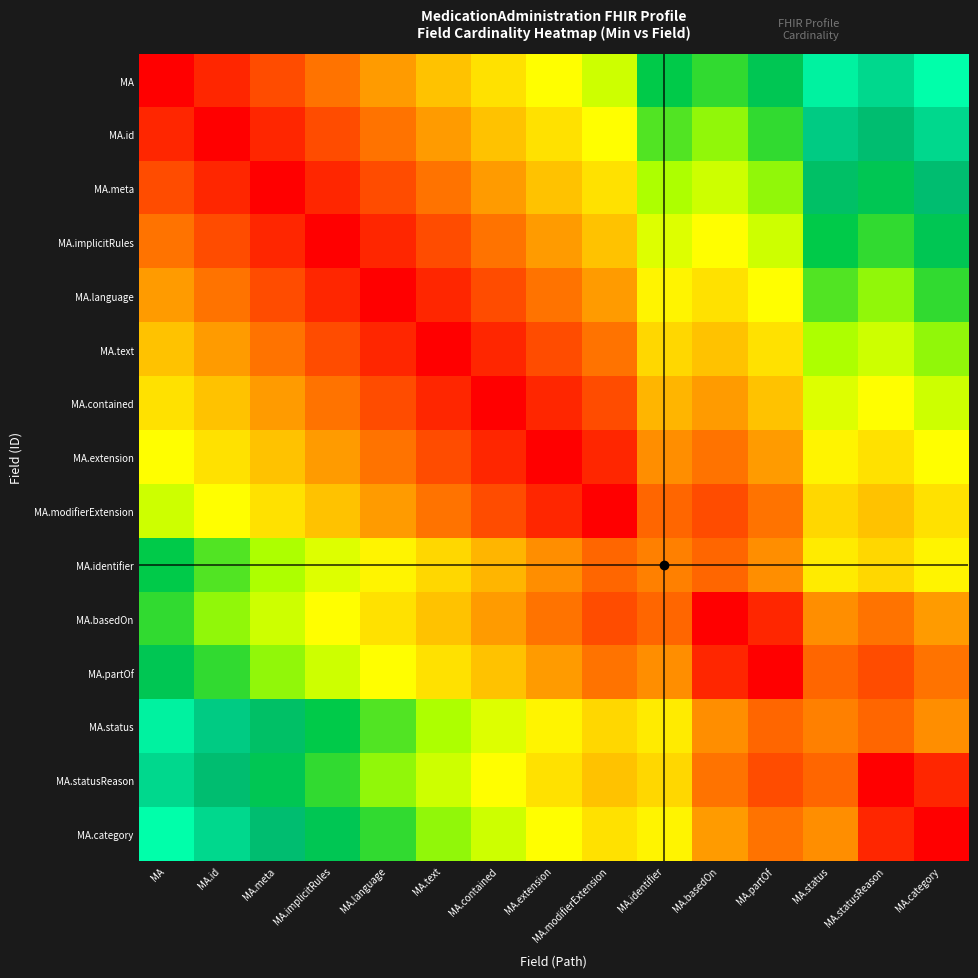

At MA.contained, list the series in order from smallest to largest.

MA.contained, MA.text, MA.extension, MA.language, MA.modifierExtension, MA.implicitRules, MA.meta, MA.basedOn, MA.identifier, MA.id, MA.partOf, MA, MA.statusReason, MA.status, MA.category